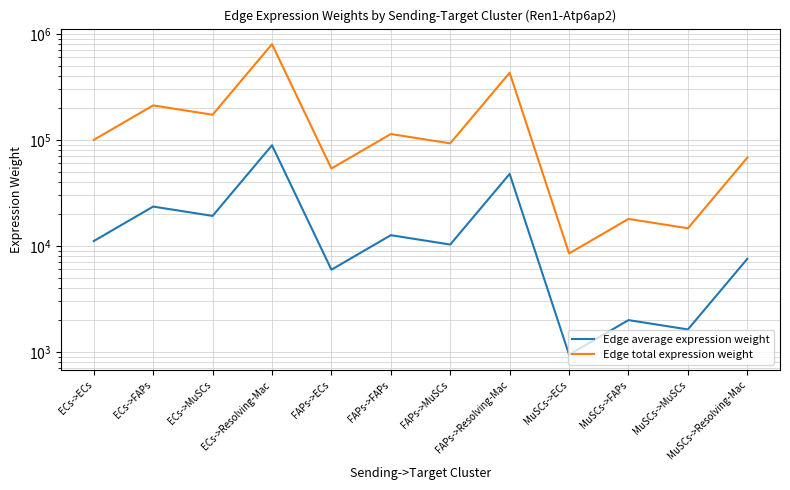

True or false: Edge total expression weight and Edge average expression weight intersect in this chart.

False